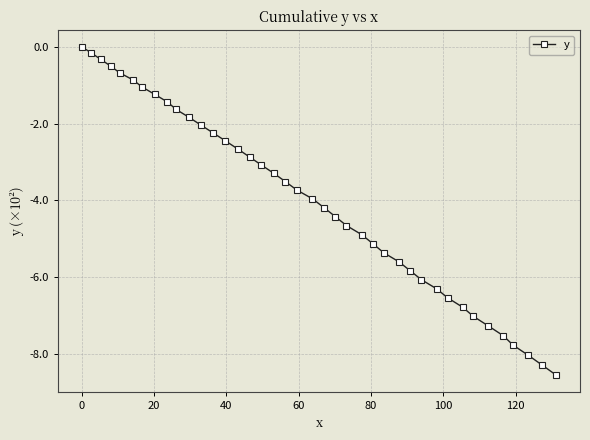

Does the chart have visible grid lines?

Yes